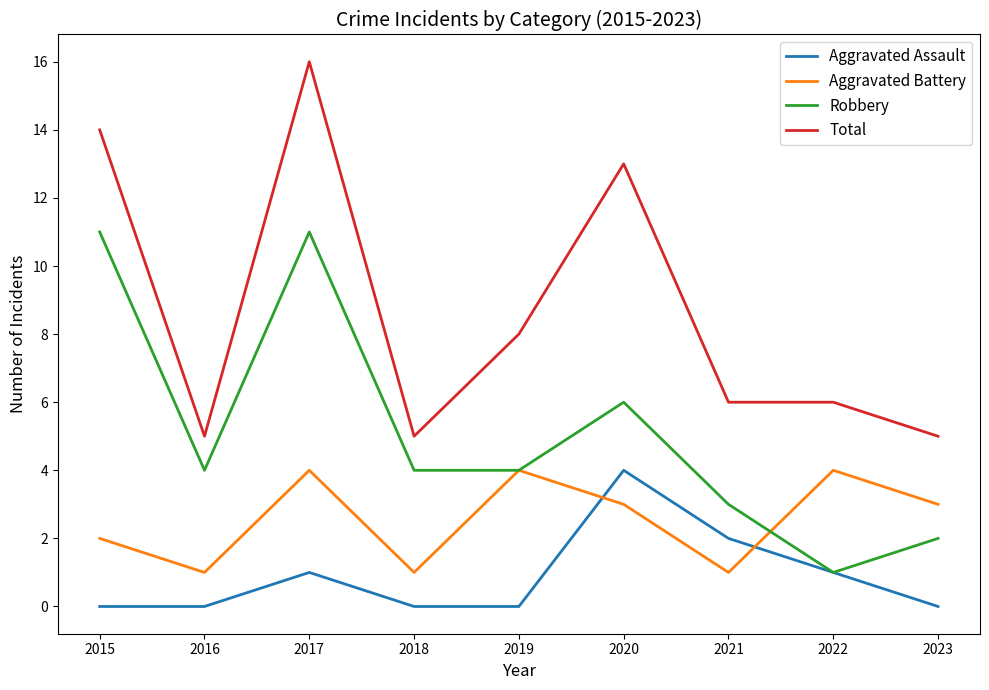

Is the value of Aggravated Assault at 2017 greater than the value of Total at 2022?

No